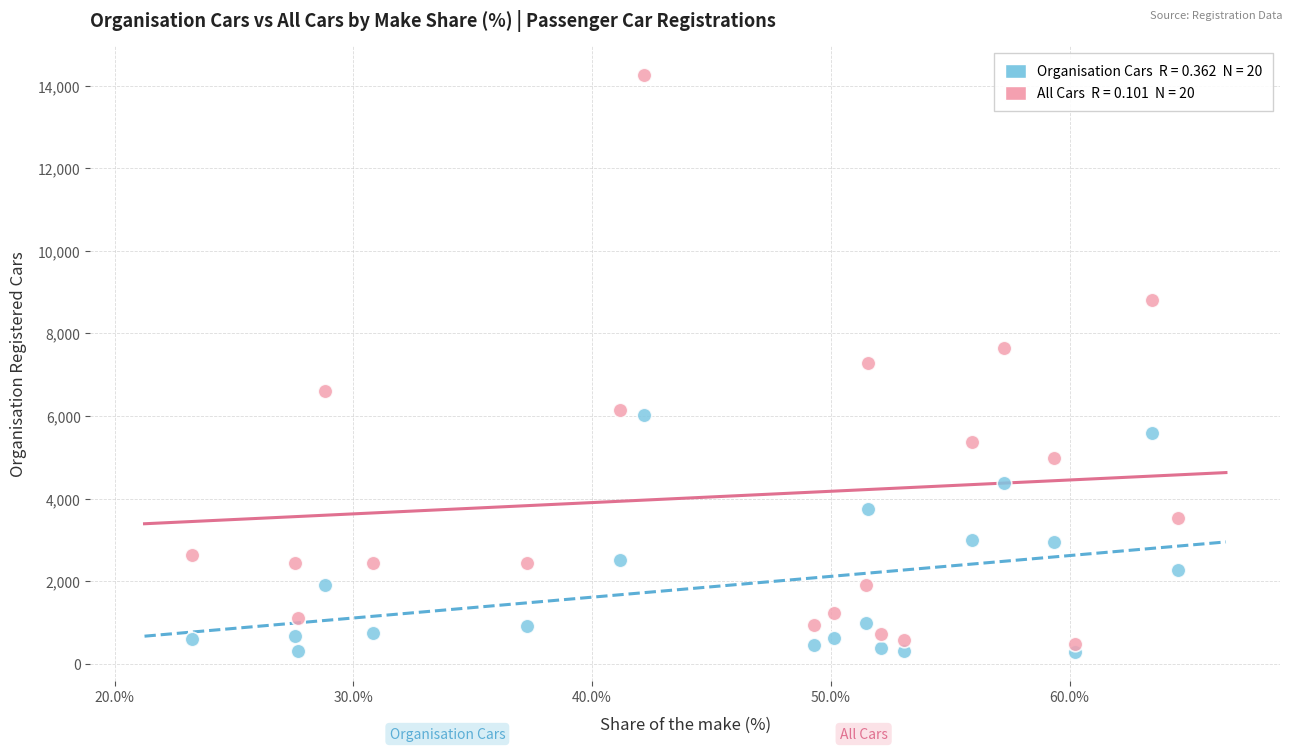

How many points are shown in the scatter plot?

40